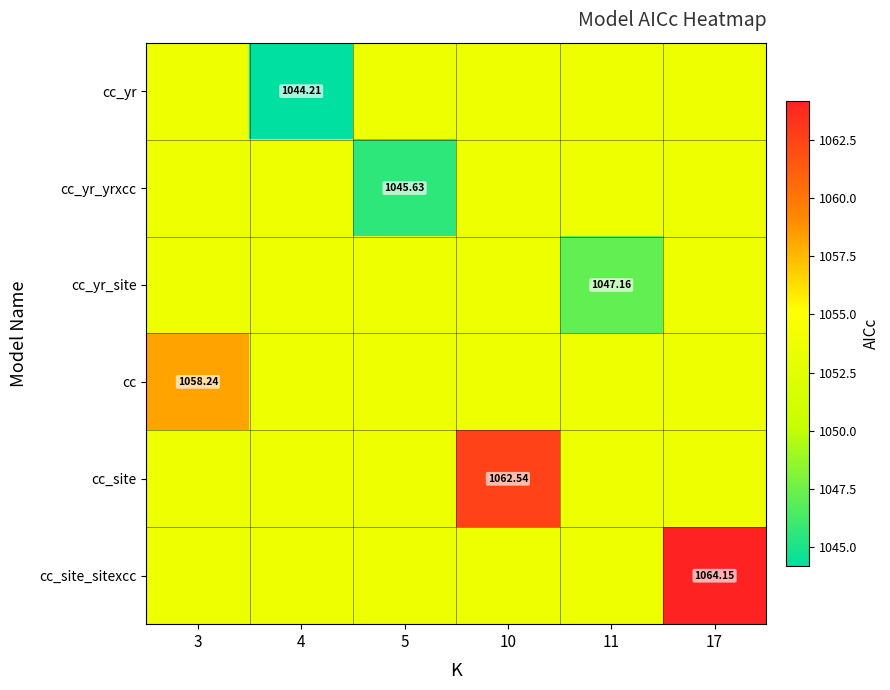

List the labels in order of cc_site value, largest first.

10, 3, 4, 5, 11, 17